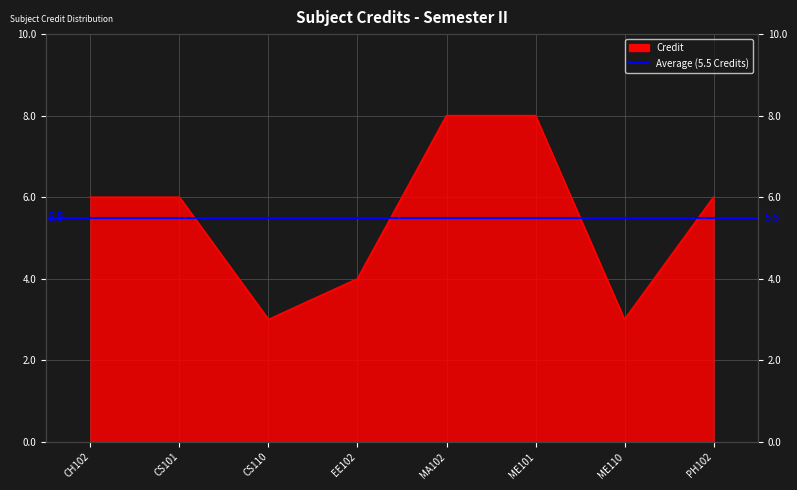

What position from the left is CS101?

2